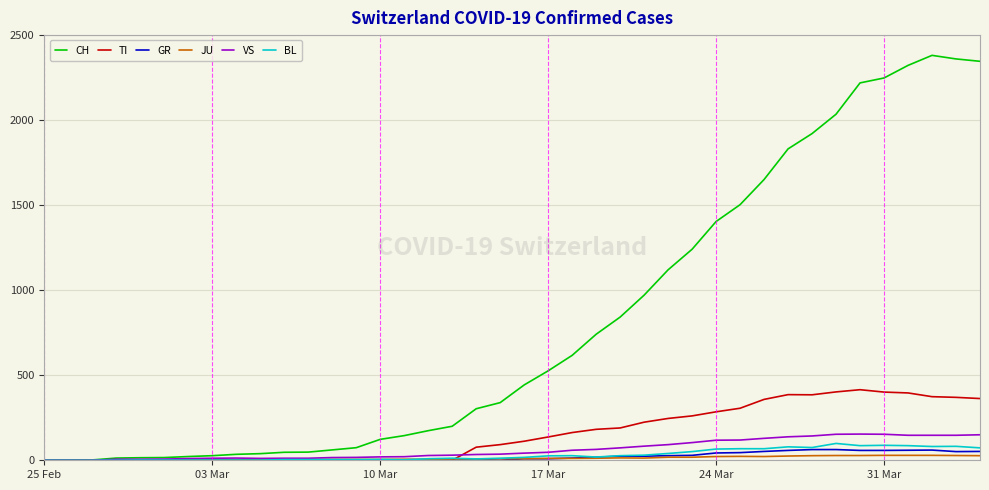

Which series has the widest spread of values?

CH